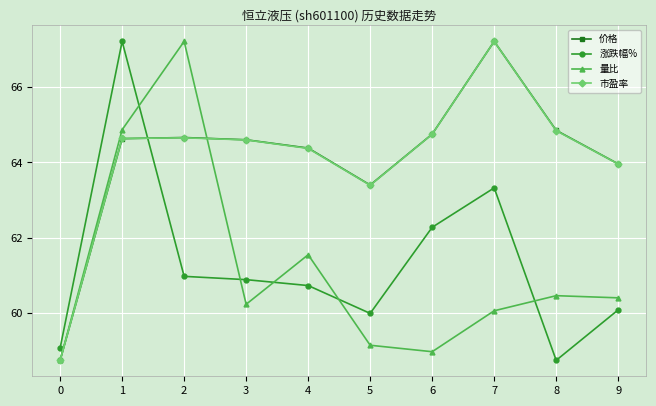

What is the average value of the 市盈率 series?

64.1